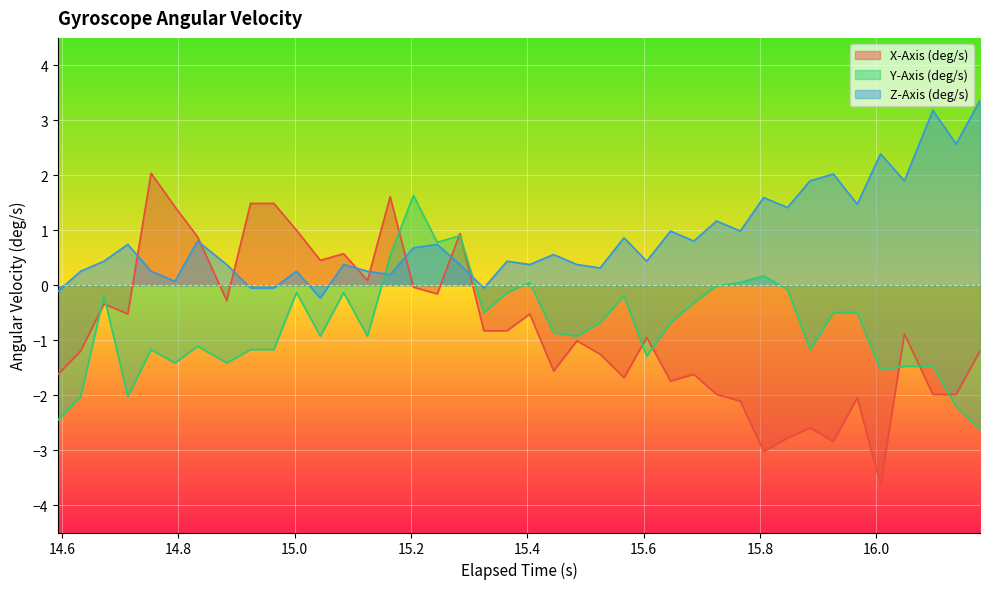

What is the average value of the X-Axis (deg/s) series?

-0.8